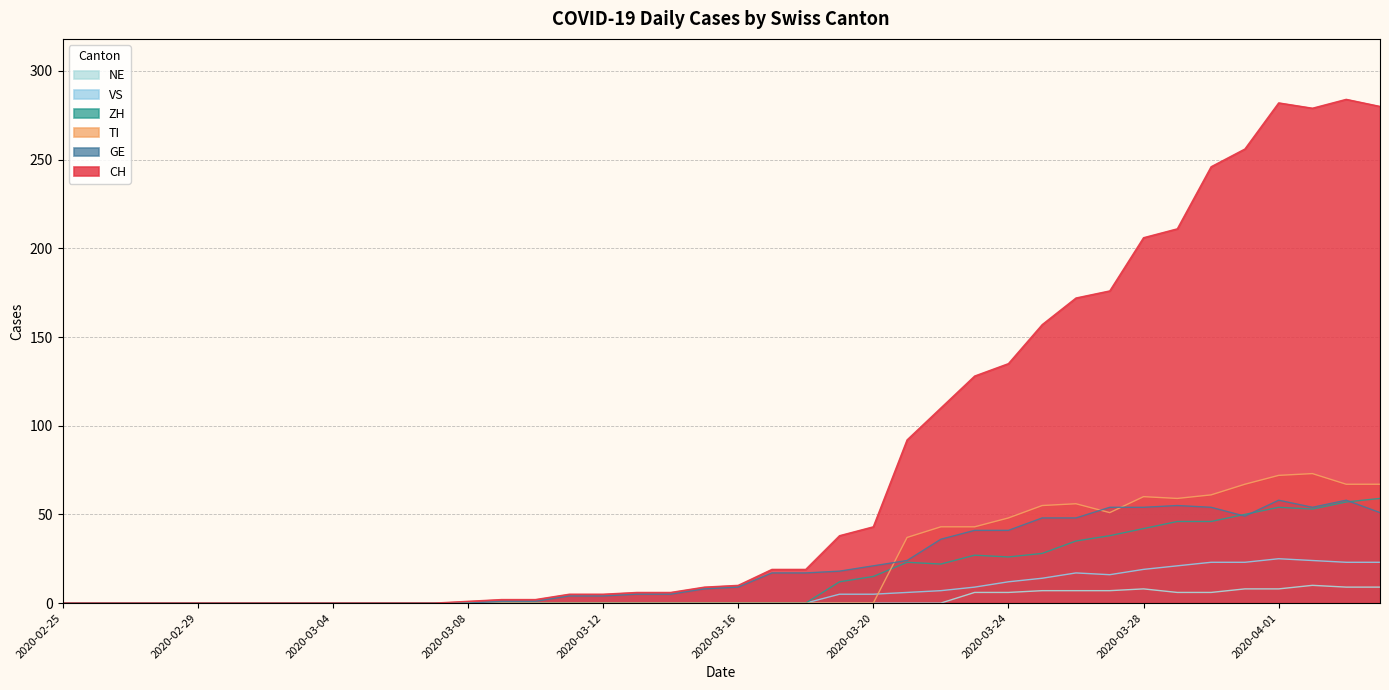

Reading right to left, what are all the values shown in this chart?

CH: 2020-04-04=280	2020-04-03=284	2020-04-02=279	2020-04-01=282	2020-03-31=256	2020-03-30=246	2020-03-29=211	2020-03-28=206	2020-03-27=176	2020-03-26=172	2020-03-25=157	2020-03-24=135	2020-03-23=128	2020-03-22=110	2020-03-21=92	2020-03-20=43	2020-03-19=38	2020-03-18=19	2020-03-17=19	2020-03-16=10	2020-03-15=9	2020-03-14=6	2020-03-13=6	2020-03-12=5	2020-03-11=5	2020-03-10=2	2020-03-09=2	2020-03-08=1	2020-03-07=0	2020-03-06=0	2020-03-05=0	2020-03-04=0	2020-03-03=0	2020-03-02=0	2020-03-01=0	2020-02-29=0	2020-02-28=0	2020-02-27=0	2020-02-26=0	2020-02-25=0
GE: 2020-04-04=51	2020-04-03=58	2020-04-02=54	2020-04-01=58	2020-03-31=49	2020-03-30=54	2020-03-29=55	2020-03-28=54	2020-03-27=54	2020-03-26=48	2020-03-25=48	2020-03-24=41	2020-03-23=41	2020-03-22=36	2020-03-21=24	2020-03-20=21	2020-03-19=18	2020-03-18=17	2020-03-17=17	2020-03-16=9	2020-03-15=8	2020-03-14=5	2020-03-13=5	2020-03-12=4	2020-03-11=4	2020-03-10=1	2020-03-09=1	2020-03-08=0	2020-03-07=0	2020-03-06=0	2020-03-05=0	2020-03-04=0	2020-03-03=0	2020-03-02=0	2020-03-01=0	2020-02-29=0	2020-02-28=0	2020-02-27=0	2020-02-26=0	2020-02-25=0
VS: 2020-04-04=23	2020-04-03=23	2020-04-02=24	2020-04-01=25	2020-03-31=23	2020-03-30=23	2020-03-29=21	2020-03-28=19	2020-03-27=16	2020-03-26=17	2020-03-25=14	2020-03-24=12	2020-03-23=9	2020-03-22=7	2020-03-21=6	2020-03-20=5	2020-03-19=5	2020-03-18=0	2020-03-17=0	2020-03-16=0	2020-03-15=0	2020-03-14=0	2020-03-13=0	2020-03-12=0	2020-03-11=0	2020-03-10=0	2020-03-09=0	2020-03-08=0	2020-03-07=0	2020-03-06=0	2020-03-05=0	2020-03-04=0	2020-03-03=0	2020-03-02=0	2020-03-01=0	2020-02-29=0	2020-02-28=0	2020-02-27=0	2020-02-26=0	2020-02-25=0
ZH: 2020-04-04=59	2020-04-03=57	2020-04-02=53	2020-04-01=54	2020-03-31=50	2020-03-30=46	2020-03-29=46	2020-03-28=42	2020-03-27=38	2020-03-26=35	2020-03-25=28	2020-03-24=26	2020-03-23=27	2020-03-22=22	2020-03-21=23	2020-03-20=15	2020-03-19=12	2020-03-18=0	2020-03-17=0	2020-03-16=0	2020-03-15=0	2020-03-14=0	2020-03-13=0	2020-03-12=0	2020-03-11=0	2020-03-10=0	2020-03-09=0	2020-03-08=0	2020-03-07=0	2020-03-06=0	2020-03-05=0	2020-03-04=0	2020-03-03=0	2020-03-02=0	2020-03-01=0	2020-02-29=0	2020-02-28=0	2020-02-27=0	2020-02-26=0	2020-02-25=0
TI: 2020-04-04=67	2020-04-03=67	2020-04-02=73	2020-04-01=72	2020-03-31=67	2020-03-30=61	2020-03-29=59	2020-03-28=60	2020-03-27=51	2020-03-26=56	2020-03-25=55	2020-03-24=48	2020-03-23=43	2020-03-22=43	2020-03-21=37	2020-03-20=0	2020-03-19=0	2020-03-18=0	2020-03-17=0	2020-03-16=0	2020-03-15=0	2020-03-14=0	2020-03-13=0	2020-03-12=0	2020-03-11=0	2020-03-10=0	2020-03-09=0	2020-03-08=0	2020-03-07=0	2020-03-06=0	2020-03-05=0	2020-03-04=0	2020-03-03=0	2020-03-02=0	2020-03-01=0	2020-02-29=0	2020-02-28=0	2020-02-27=0	2020-02-26=0	2020-02-25=0
NE: 2020-04-04=9	2020-04-03=9	2020-04-02=10	2020-04-01=8	2020-03-31=8	2020-03-30=6	2020-03-29=6	2020-03-28=8	2020-03-27=7	2020-03-26=7	2020-03-25=7	2020-03-24=6	2020-03-23=6	2020-03-22=0	2020-03-21=0	2020-03-20=0	2020-03-19=0	2020-03-18=0	2020-03-17=0	2020-03-16=0	2020-03-15=0	2020-03-14=0	2020-03-13=0	2020-03-12=0	2020-03-11=0	2020-03-10=0	2020-03-09=0	2020-03-08=0	2020-03-07=0	2020-03-06=0	2020-03-05=0	2020-03-04=0	2020-03-03=0	2020-03-02=0	2020-03-01=0	2020-02-29=0	2020-02-28=0	2020-02-27=0	2020-02-26=0	2020-02-25=0